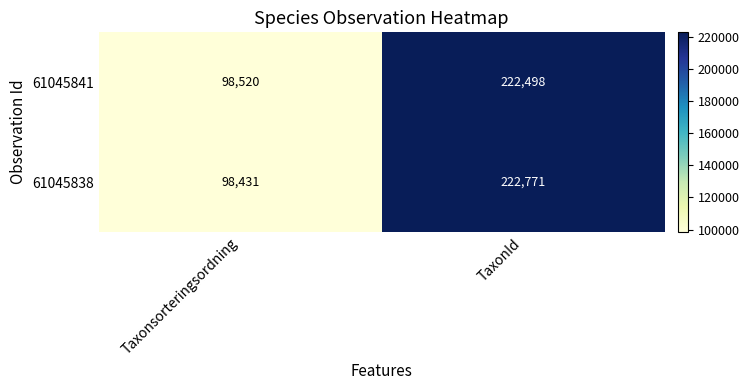

Which series has the widest spread of values?

61045838